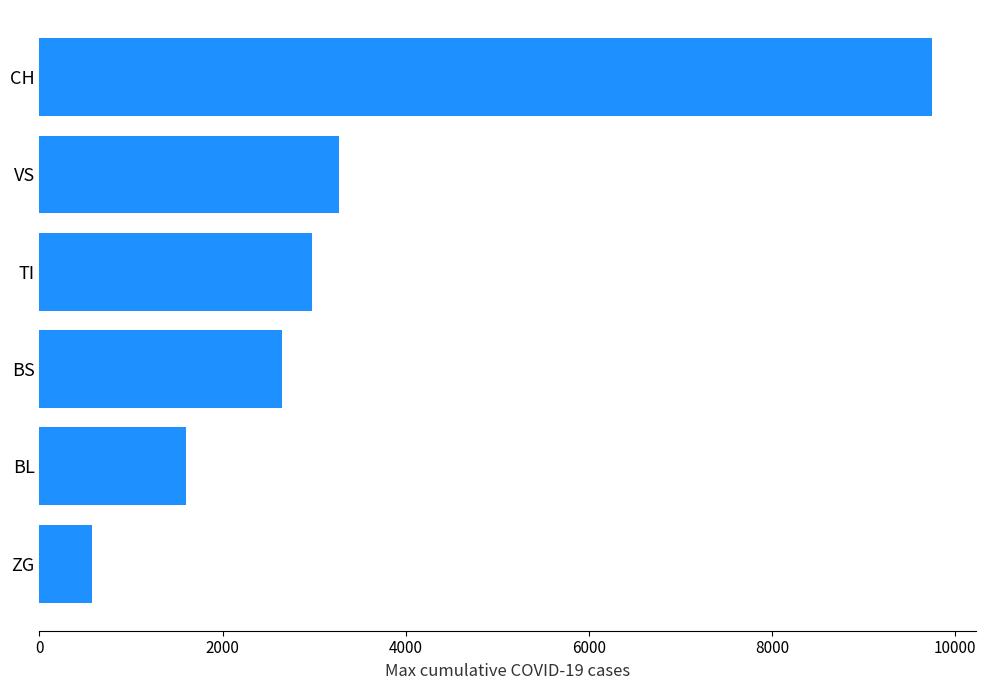

Reading bottom to top, extract all data points from this chart.

ZG=575	BL=1596	BS=2647	TI=2978	VS=3276	CH=9745